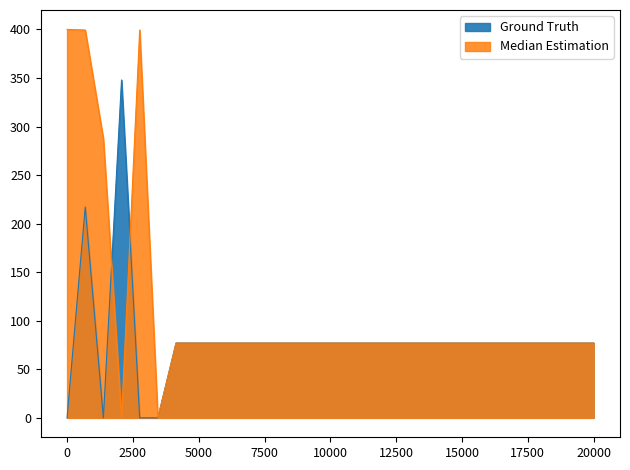

Is it true that Ground Truth equals 31.3 at 4.2?

False